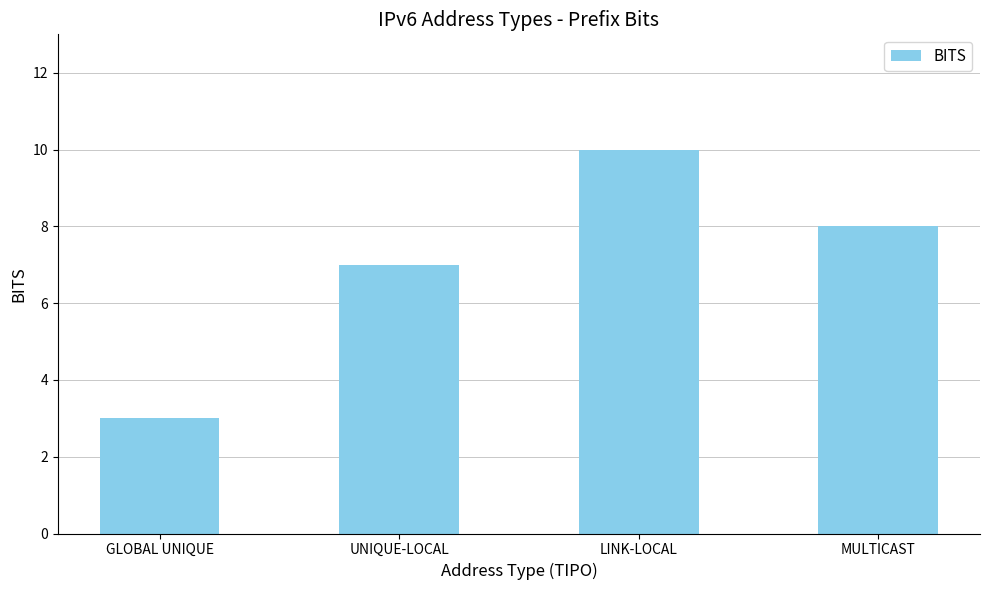

What is the label of the 4th bar from the left?

MULTICAST